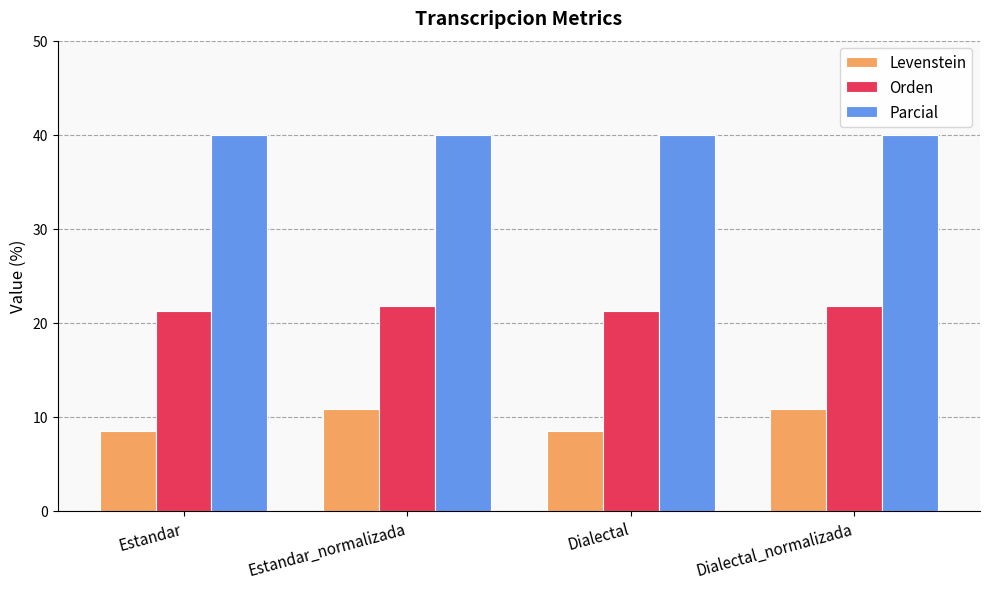

What is the highest value of the Orden series?

21.7